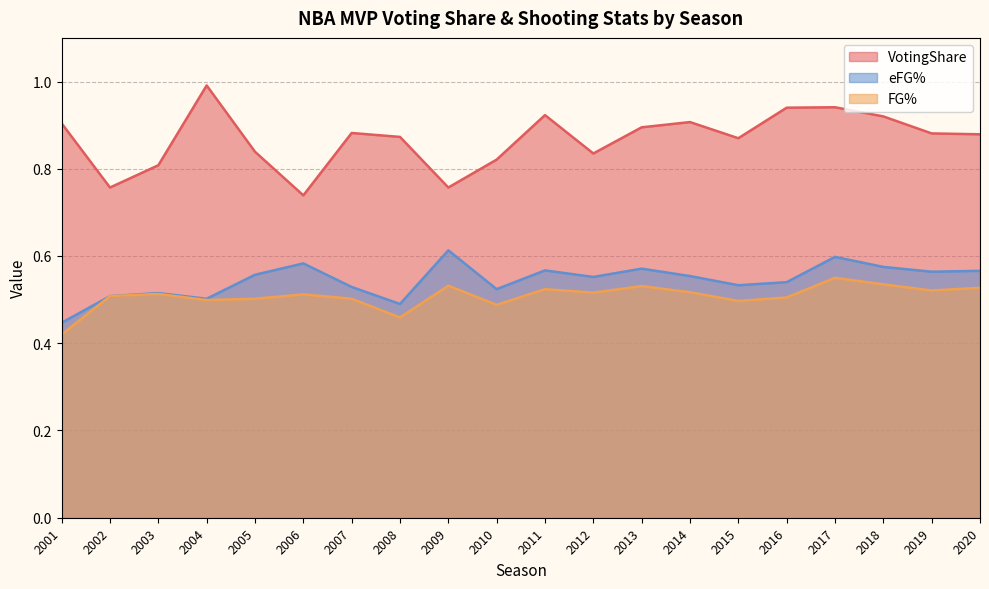

What is the value of the VotingShare point at the 14th from the left?

0.9